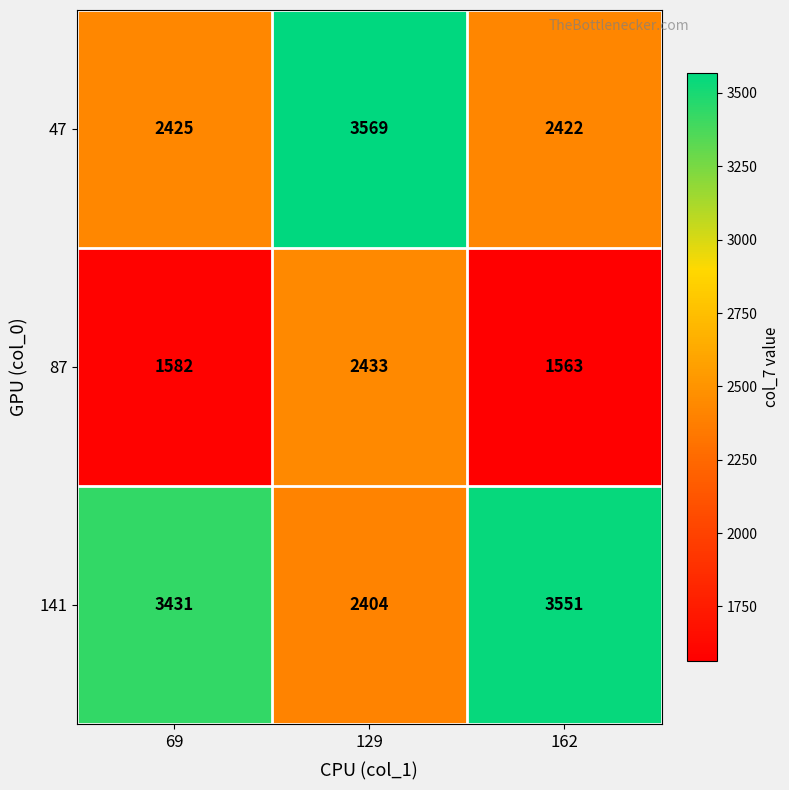

What is the total value across all series at 129?

8406